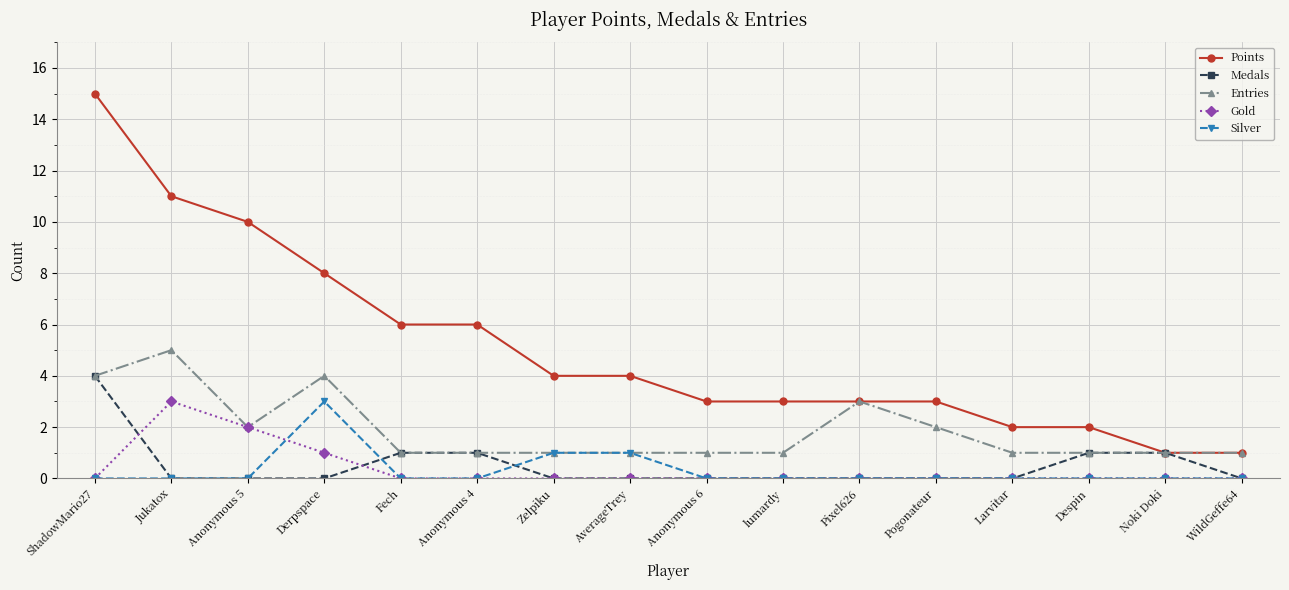

At how many categories does at least one series exceed 13?

1